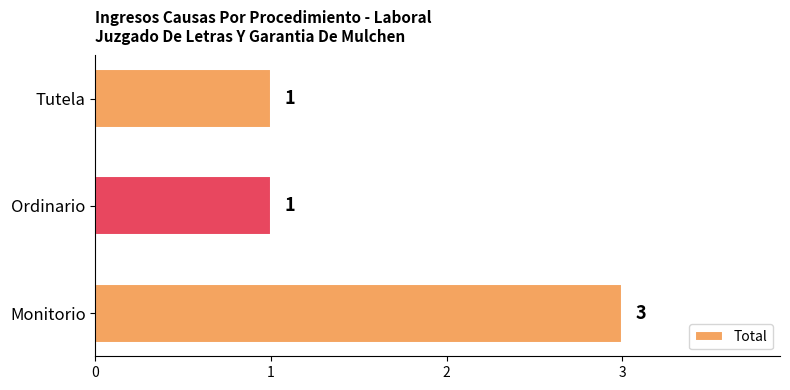

How many values are between 1 and 3?

3